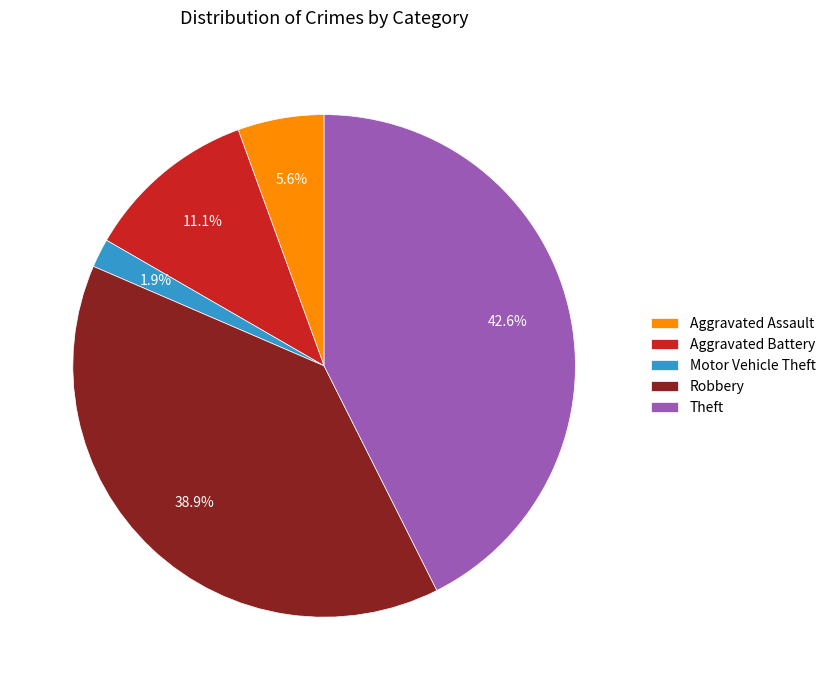

Between Theft and Aggravated Battery, which is larger?

Theft